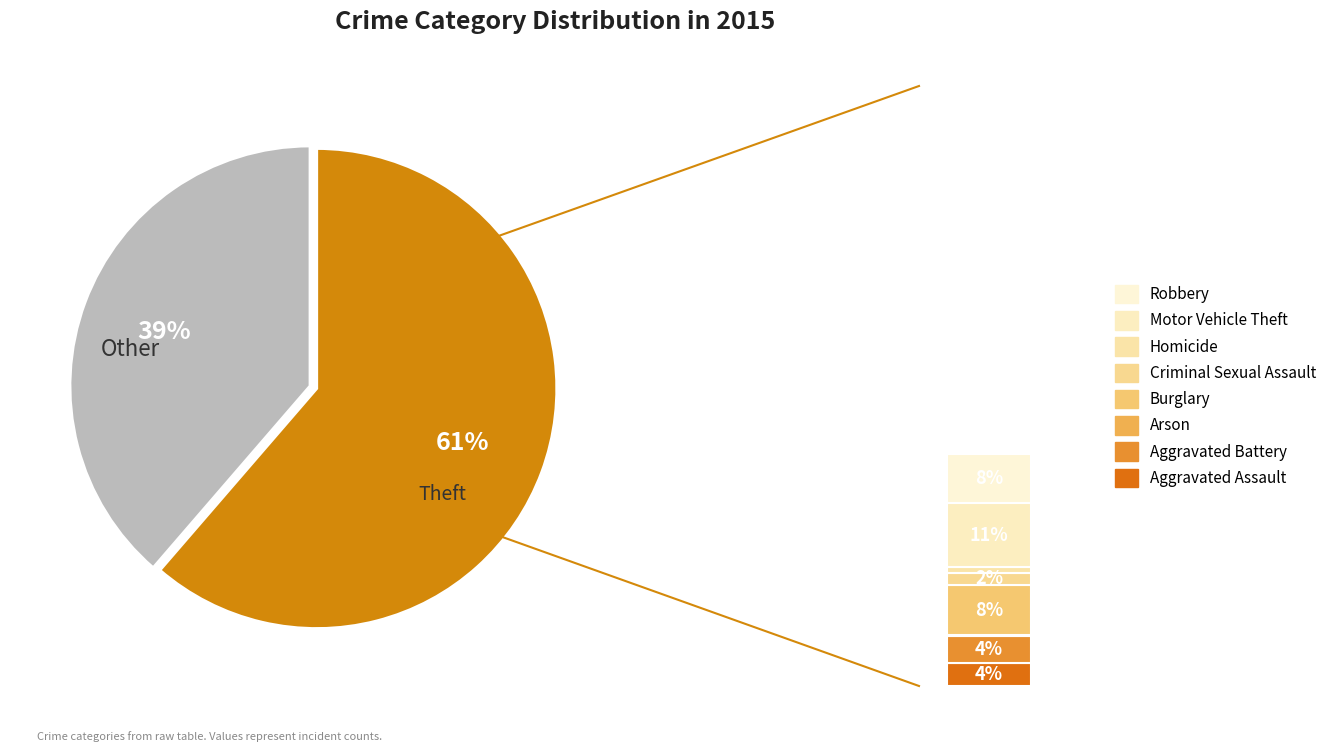

Does any single category account for the majority?

Yes